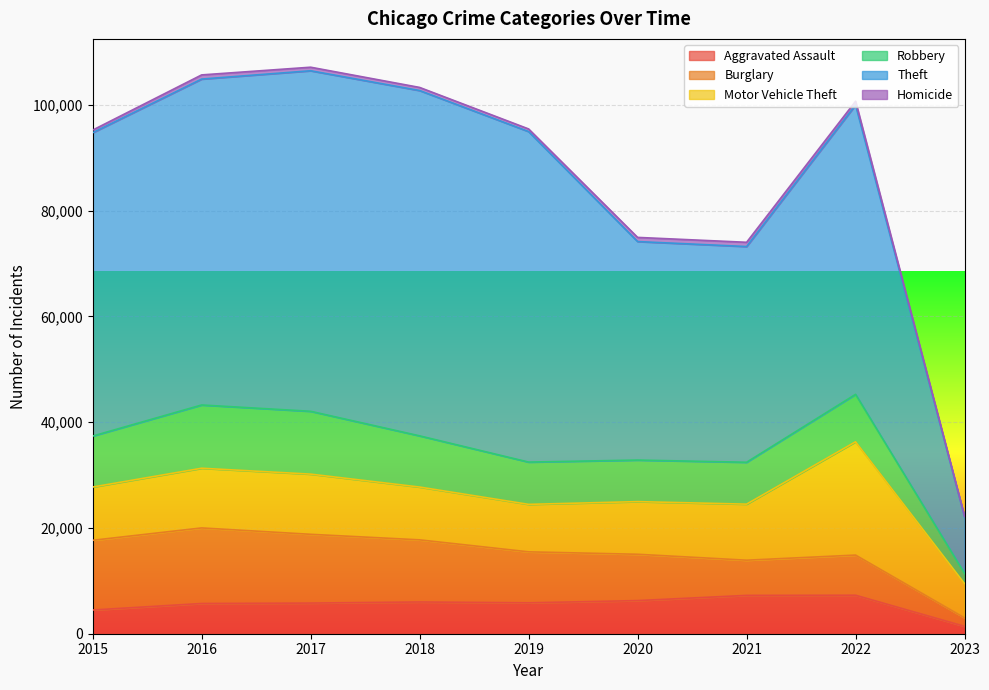

True or false: Robbery has a value of 15311 at 2018.

False